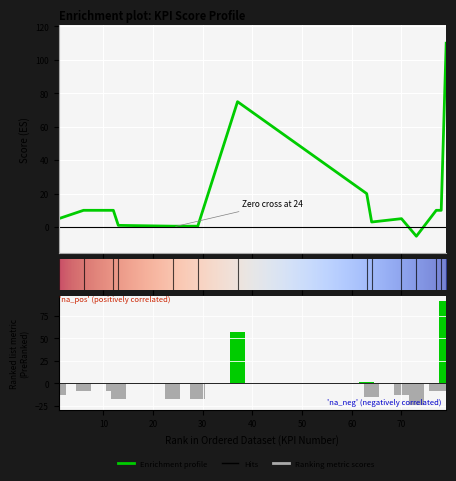

True or false: the data shows 4.6 at 64.

False